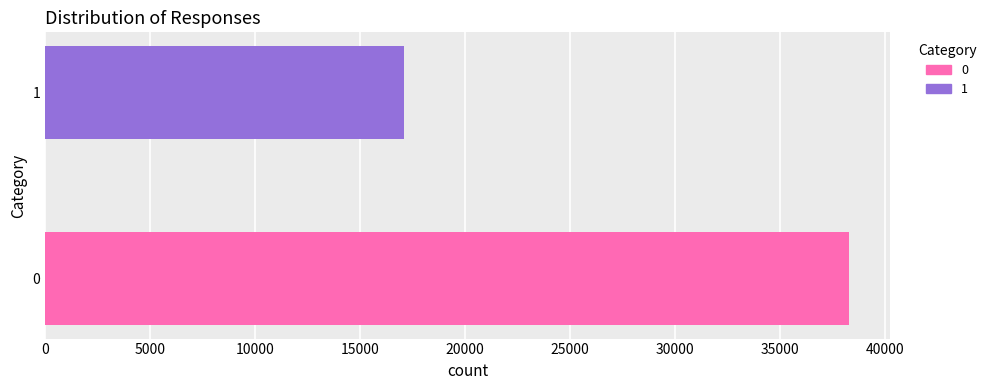

What is the smallest value displayed?

17089